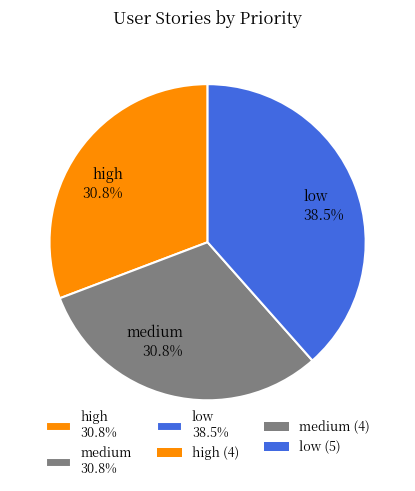

Combined, what portion of the pie is medium and low?

69.2%